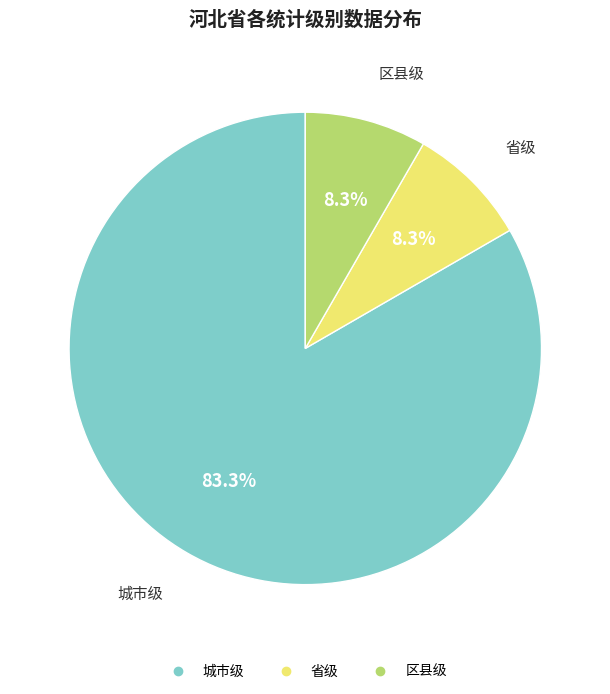

Approximately how many times larger is the value at 城市级 compared to 省级?

10.0